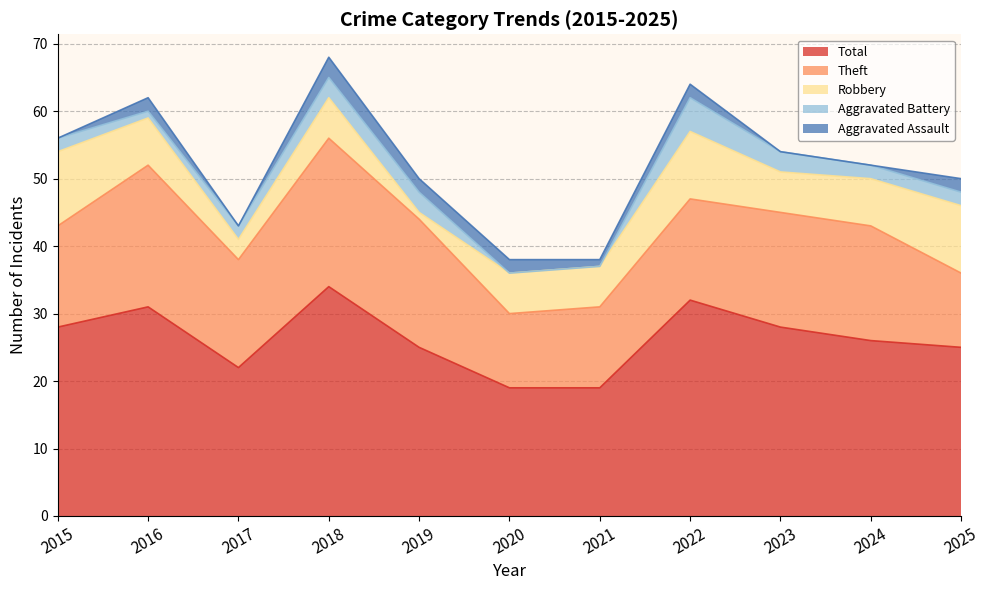

What is the sum of all Aggravated Battery values?

23